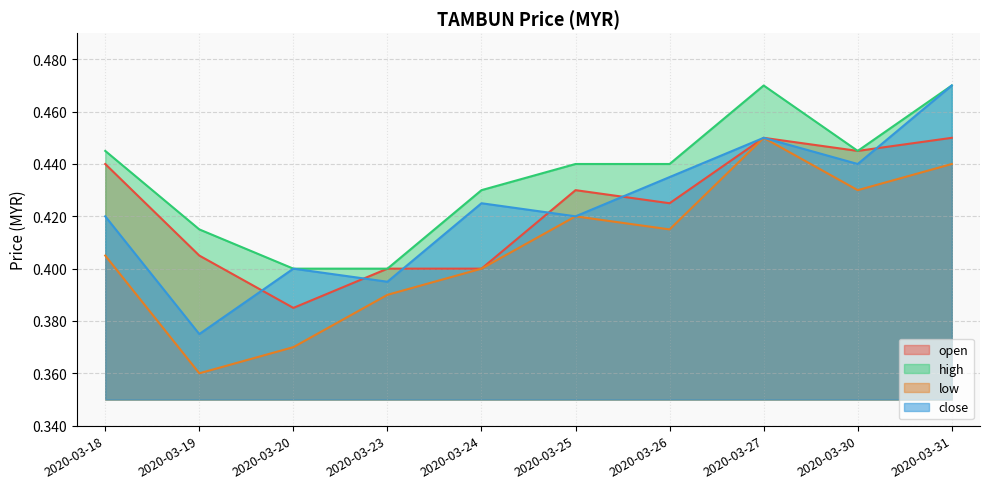

True or false: high and close intersect in this chart.

False